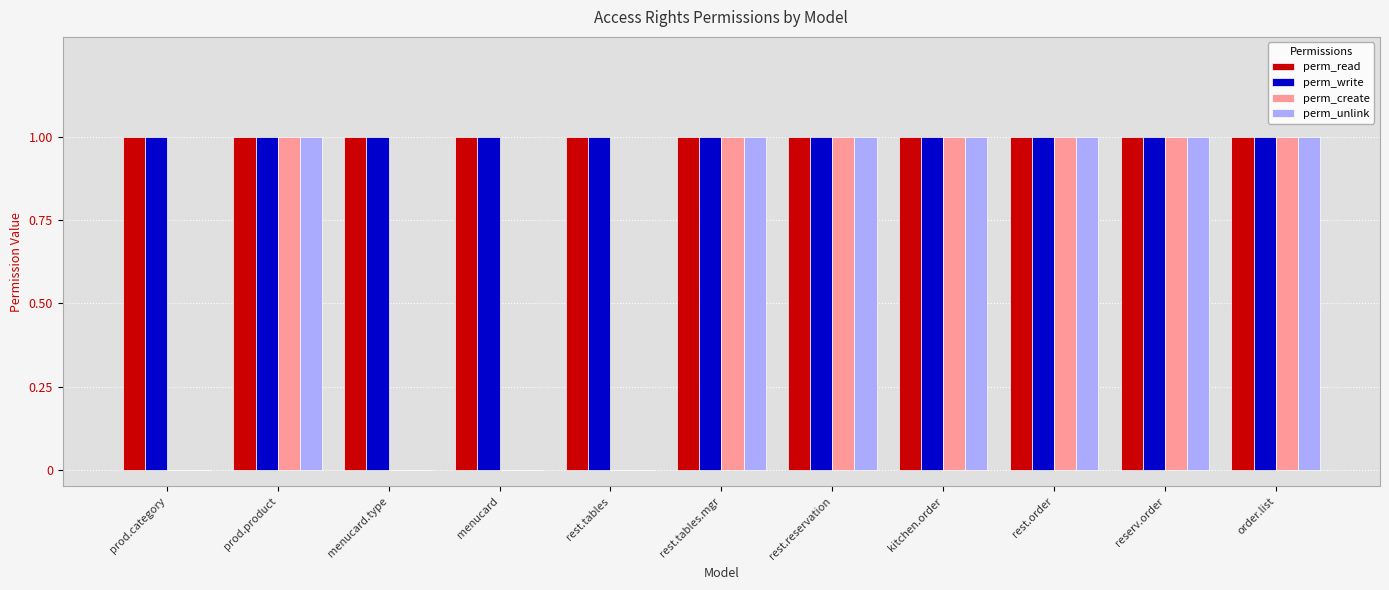

What is the average value of the perm_write series?

1